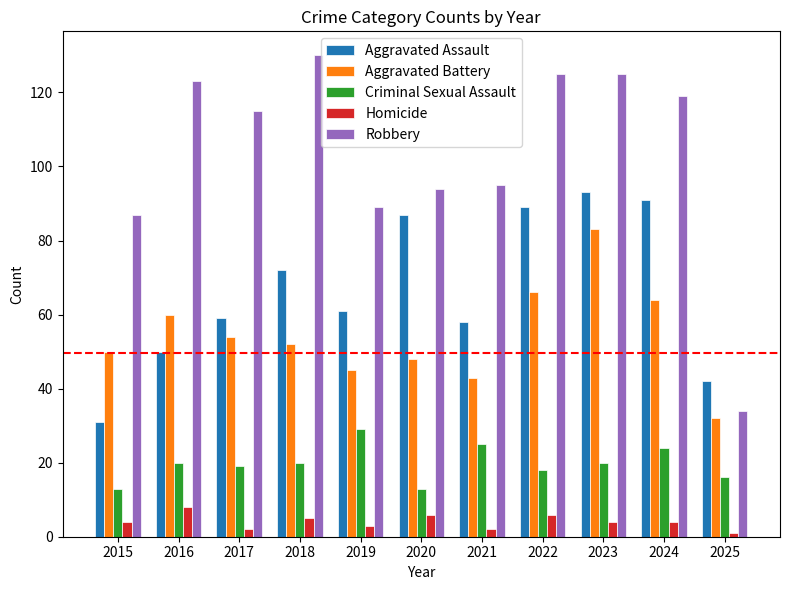

Which series has the widest spread of values?

Robbery